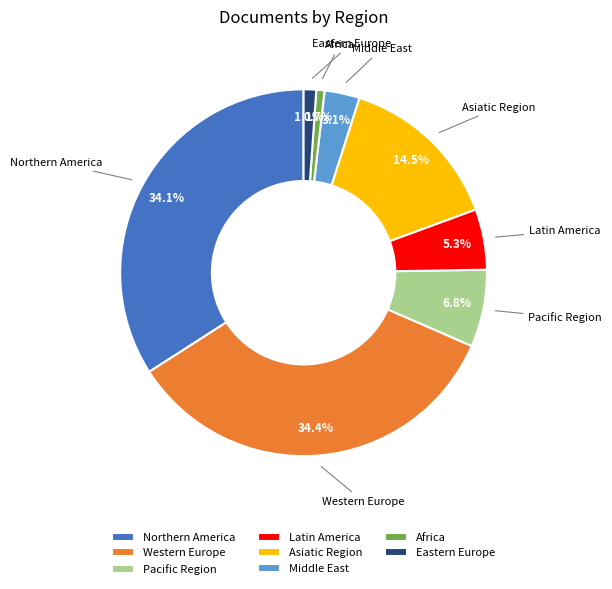

Is it true that Western Europe is 10% of the pie?

False